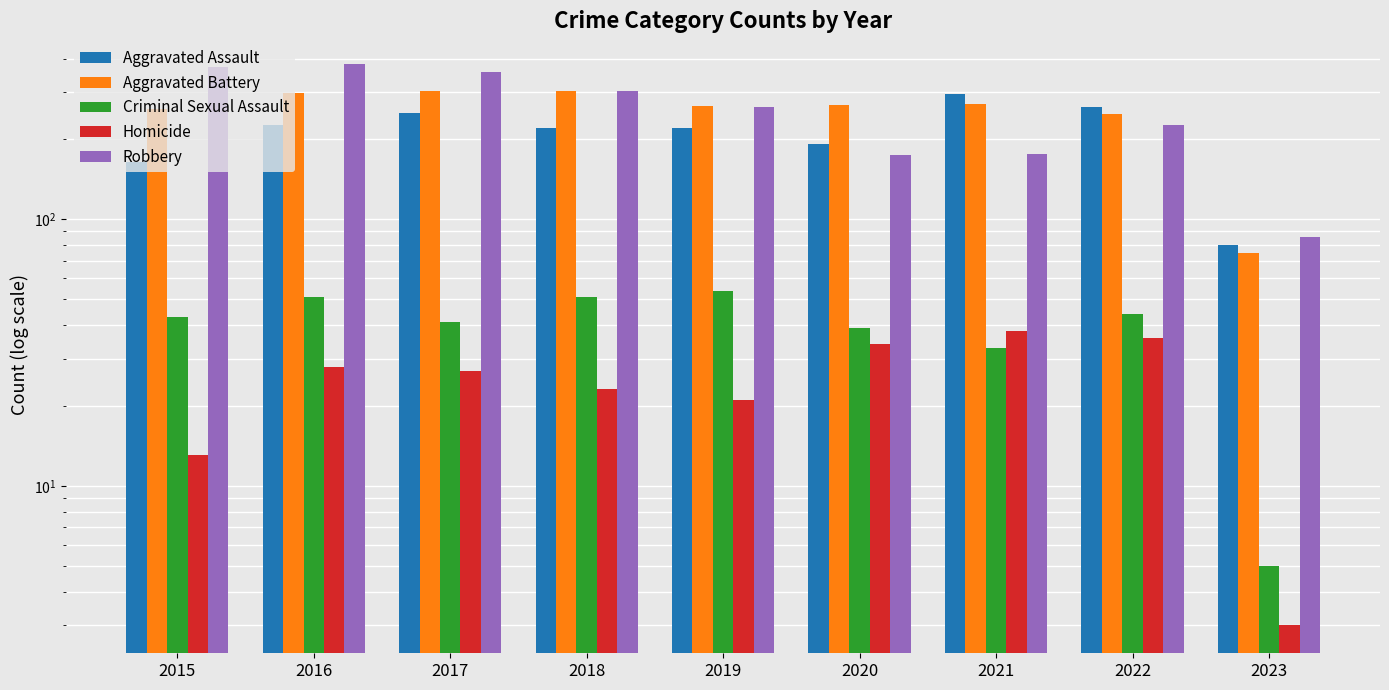

Which category has the lowest value across all series?

2023